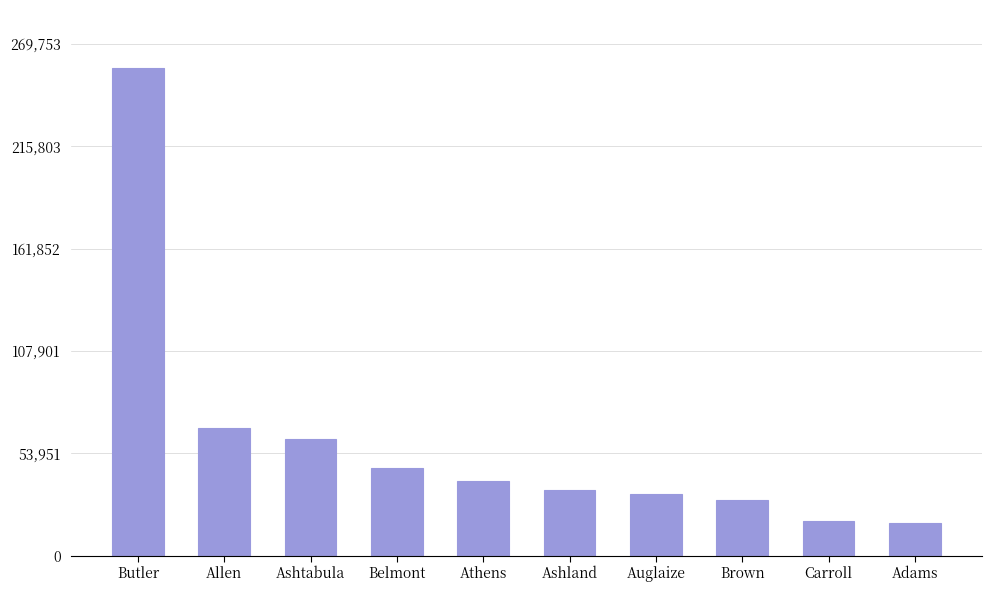

What is the difference between the values at Ashland and Butler?

222071